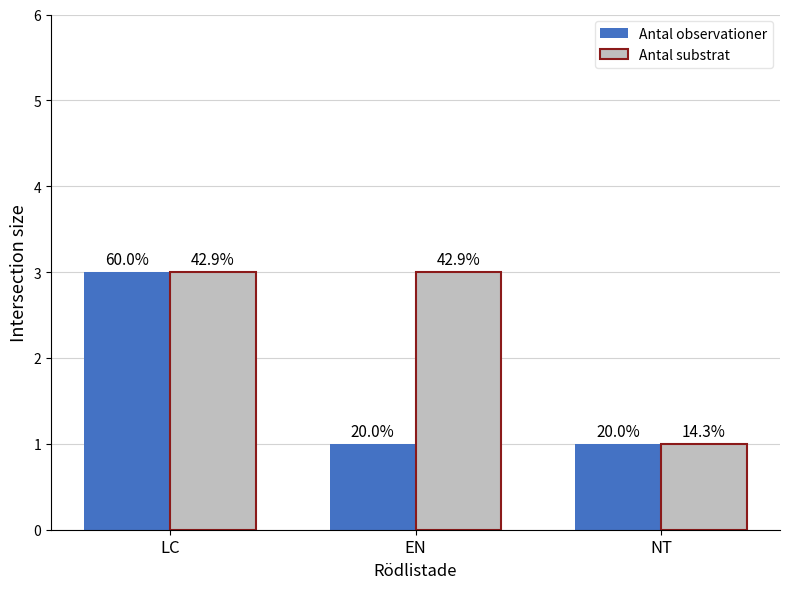

What is the average value of the Antal observationer series?

2